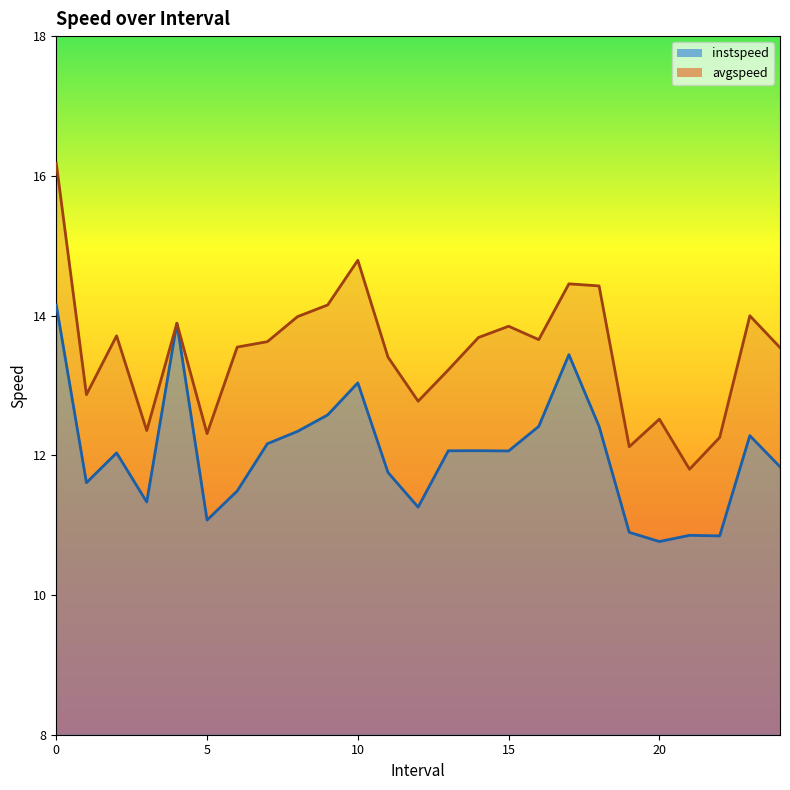

Which series has the largest range (max minus min)?

avgspeed